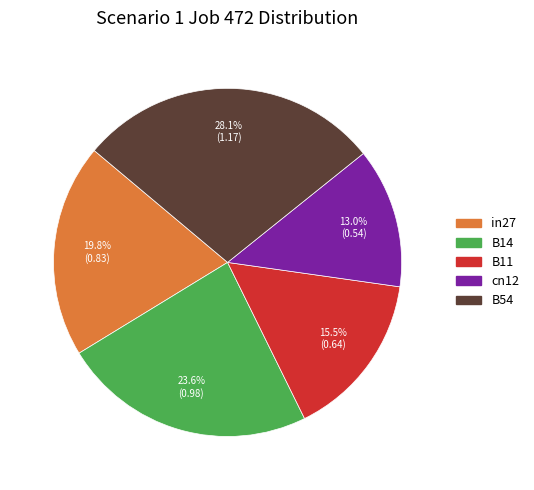

What percentage do cn12 and in27 together represent?

32.8%